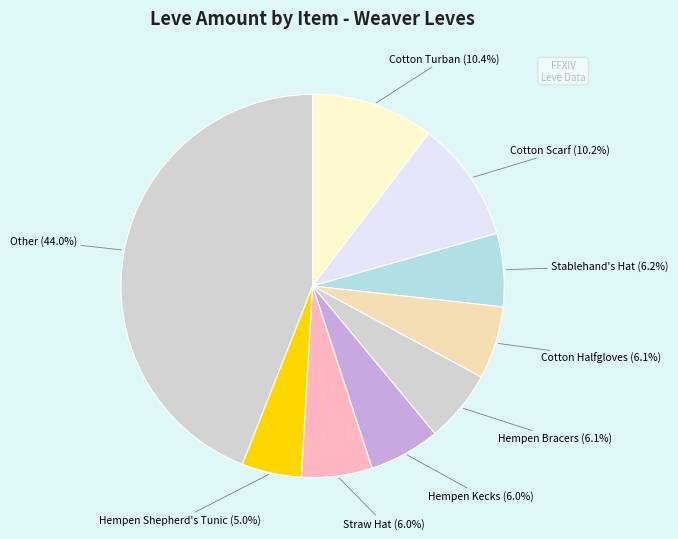

How many segments does this pie chart have?

9